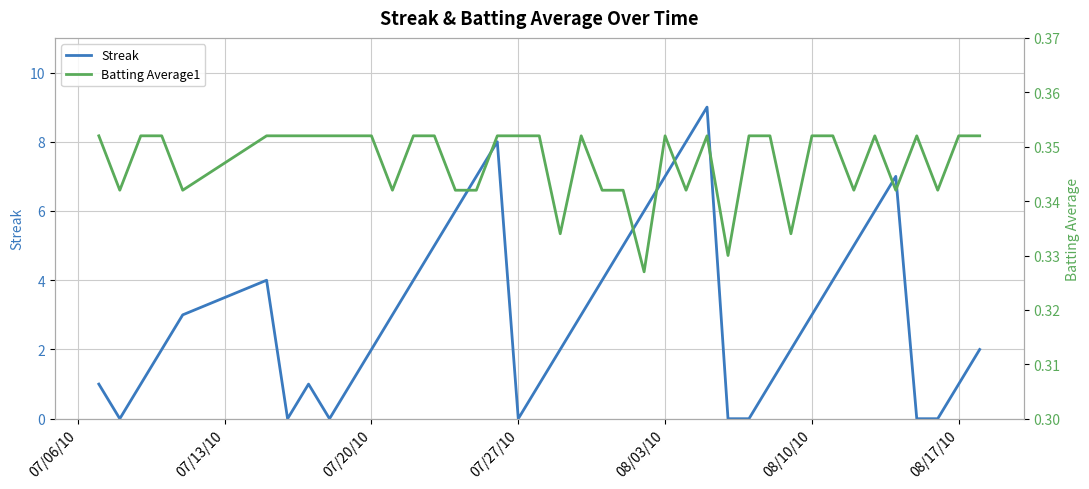

Rank the series by their maximum value, from lowest to highest.

Batting Average1, Streak